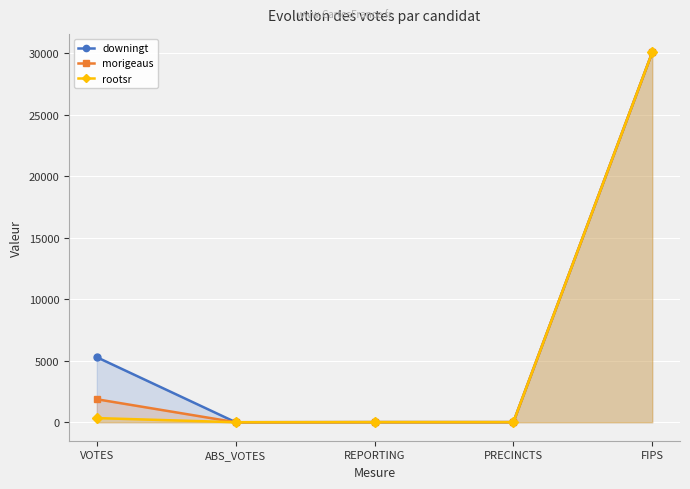

What is the greatest value displayed?

30089